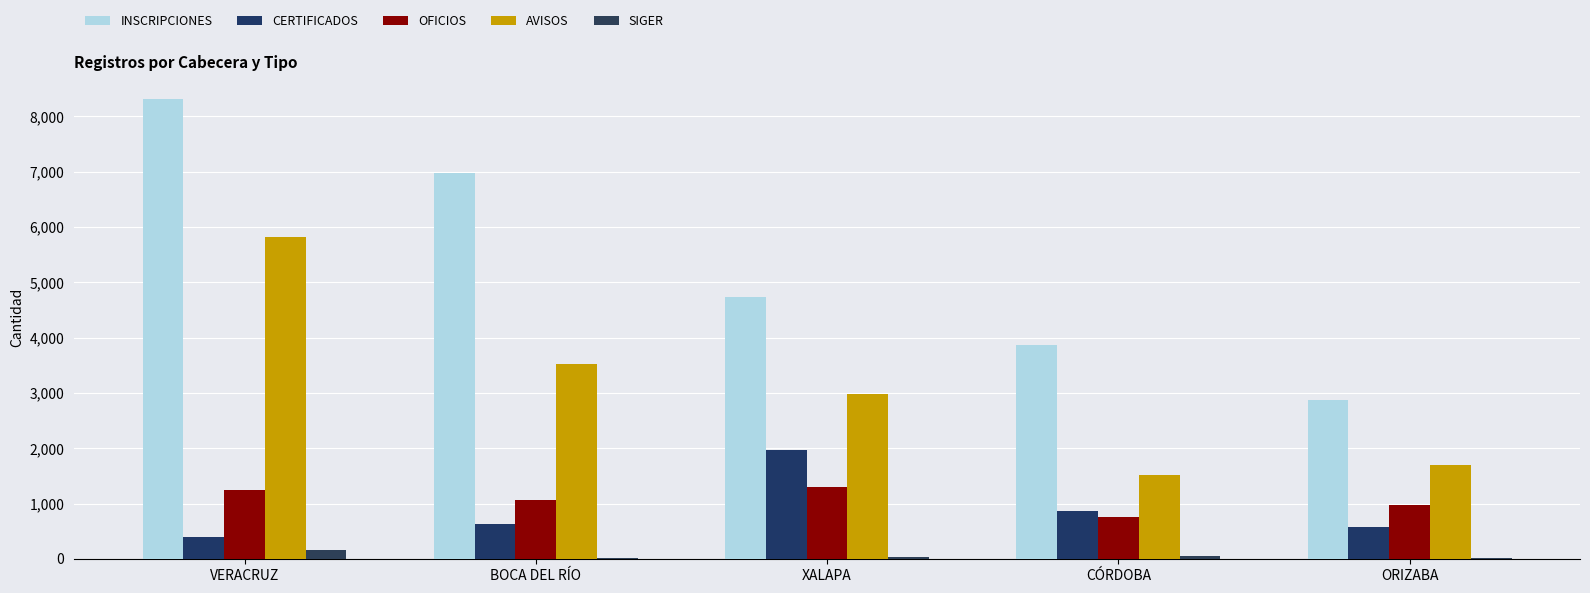

What is the total value across all series at BOCA DEL RÍO?

12207